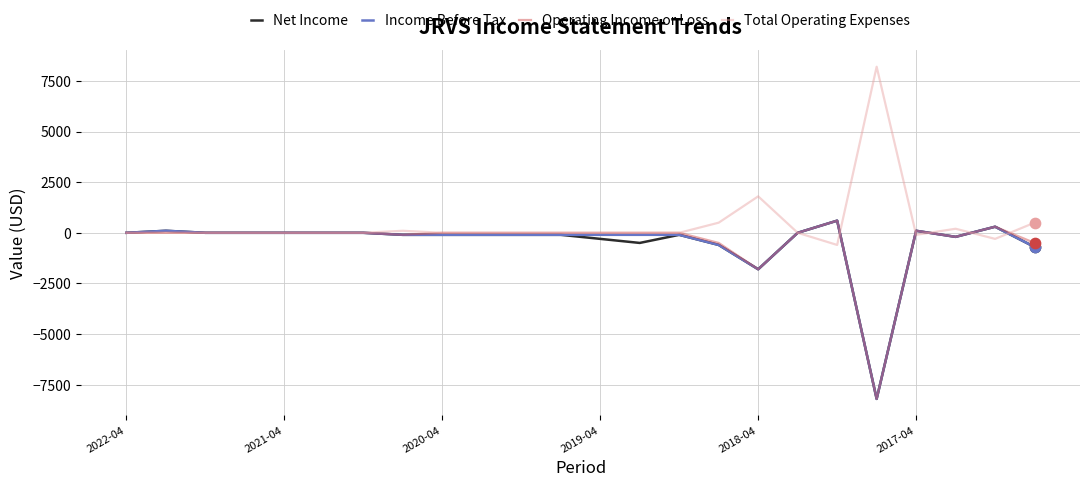

Which series has the largest total across all categories?

Total Operating Expenses